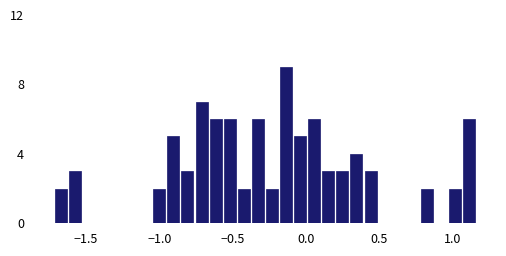

Read against the x-axis, roughly where is the centre of the tallest bar?

-0.15